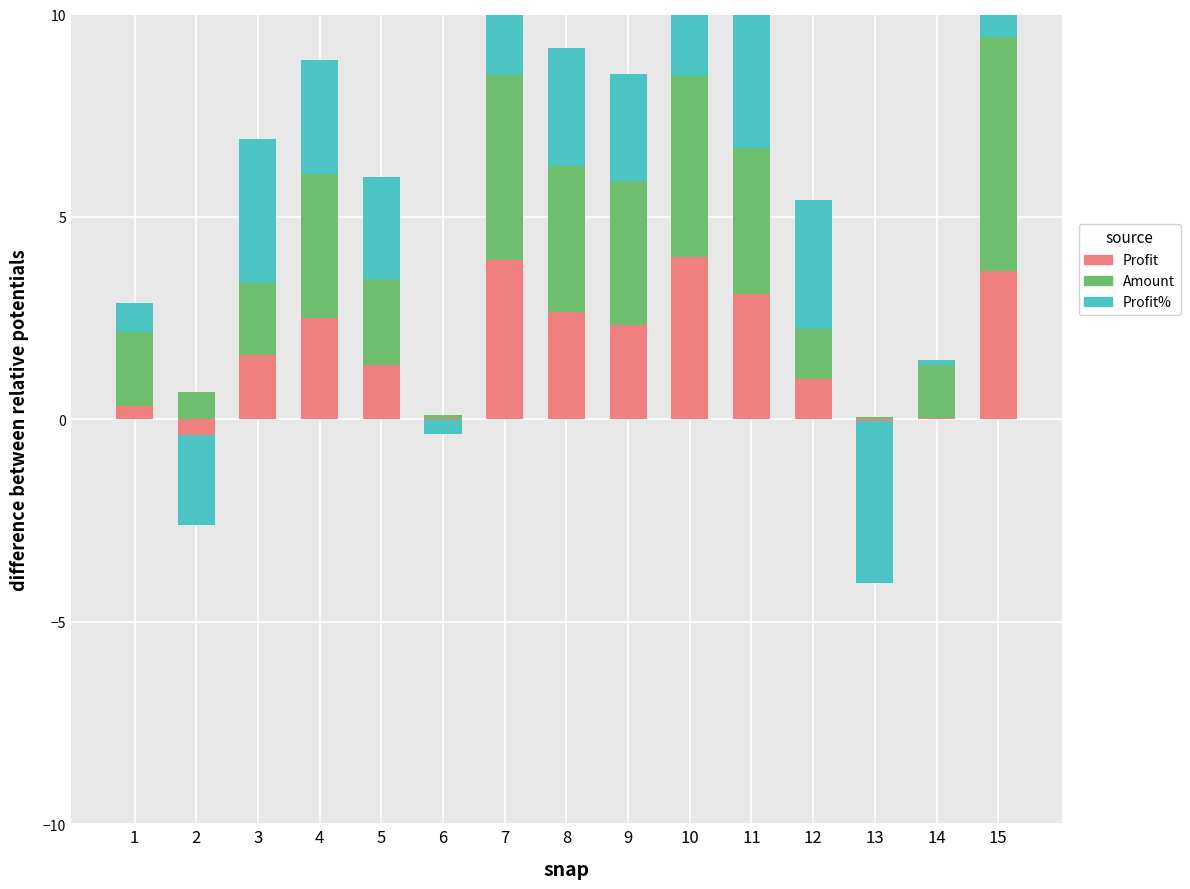

What is the value of the Profit% bar at the 15th from the left?

2.5